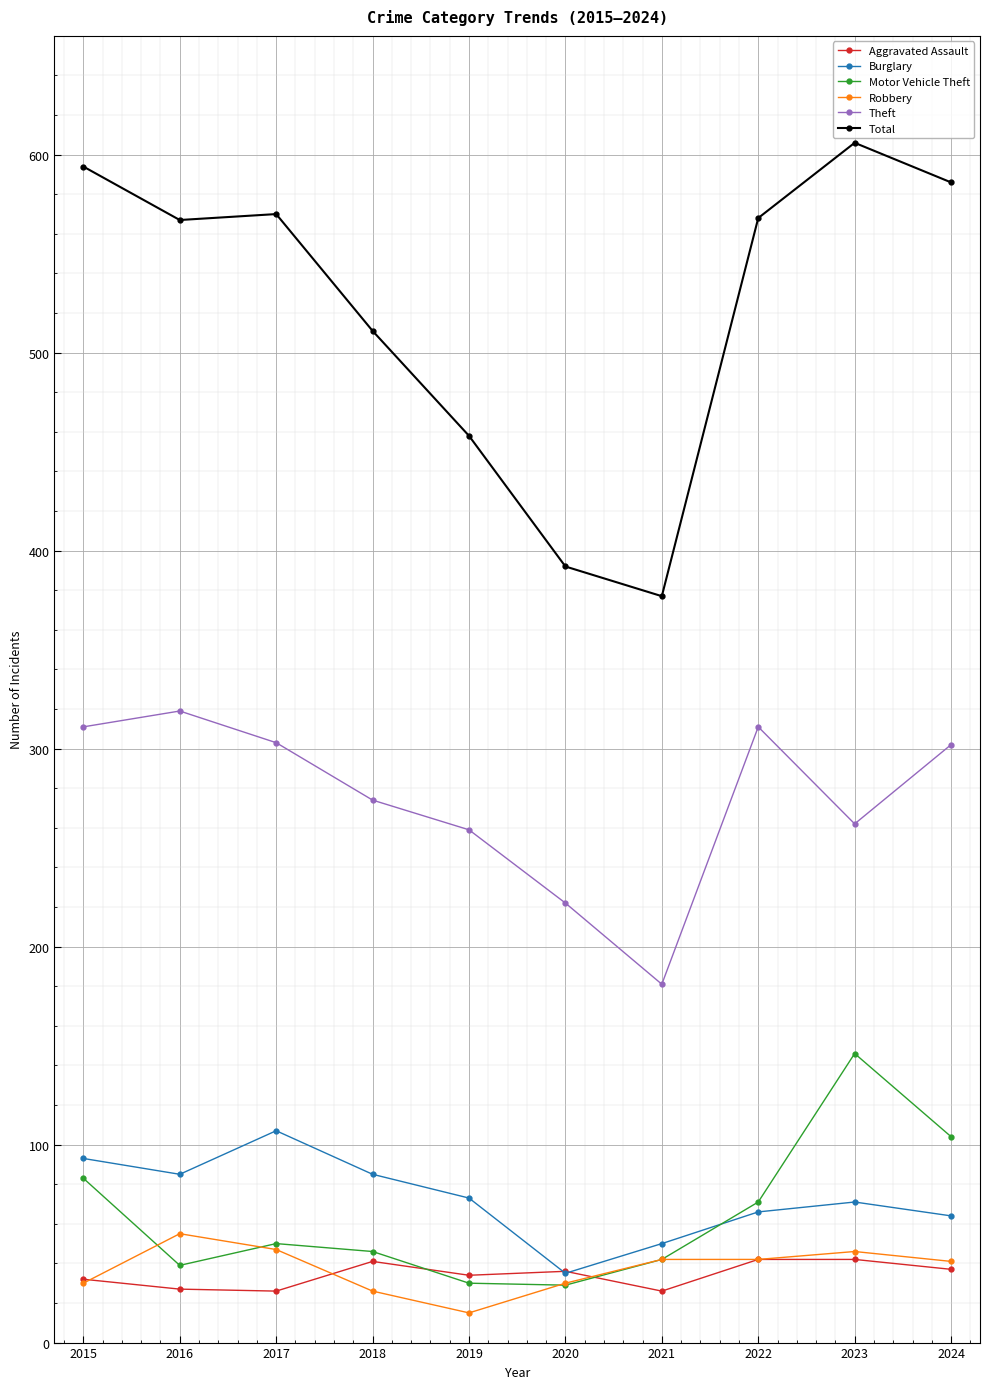

Where does the Theft series first go above 302?

2015